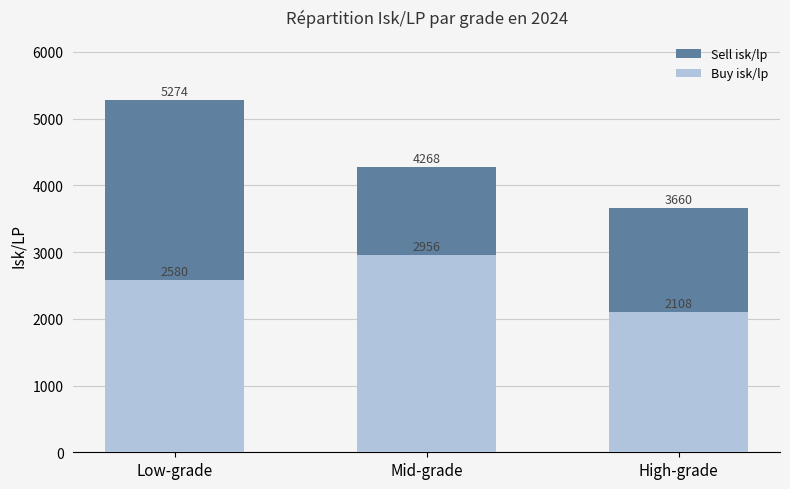

Is it true that Sell isk/lp equals 6094.5 at Mid-grade?

False